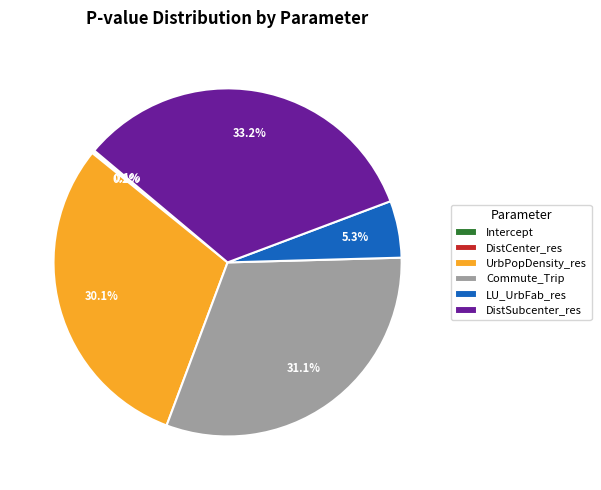

Do LU_UrbFab_res and Commute_Trip together represent more than half of the pie?

No